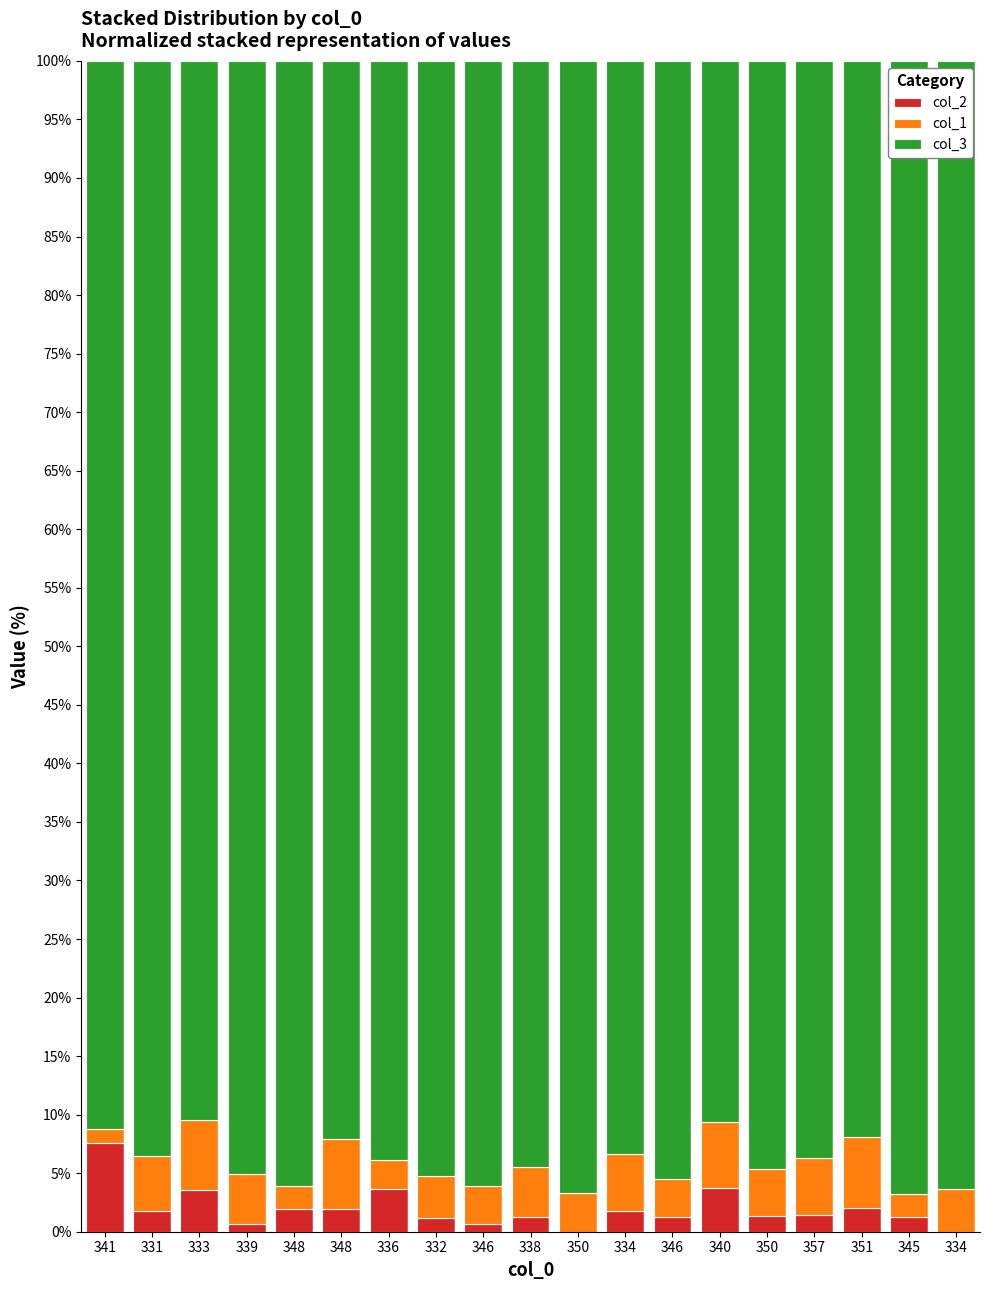

What are all the series names shown in the legend?

col_2, col_1, col_3